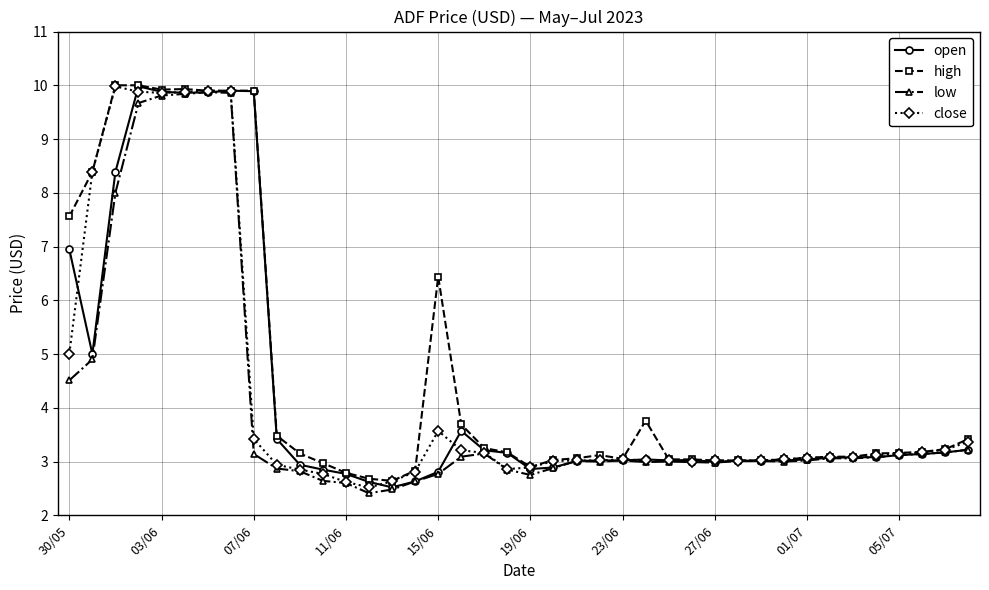

True or false: high has more than 1 interior local peaks.

True